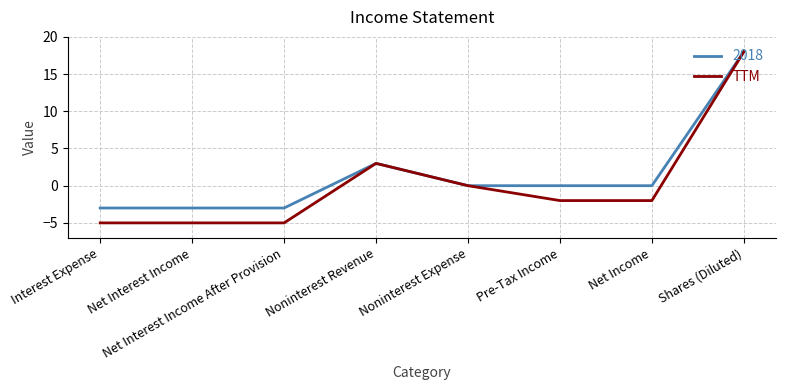

Rank the series at Net Interest Income from lowest to highest value.

TTM, 2018